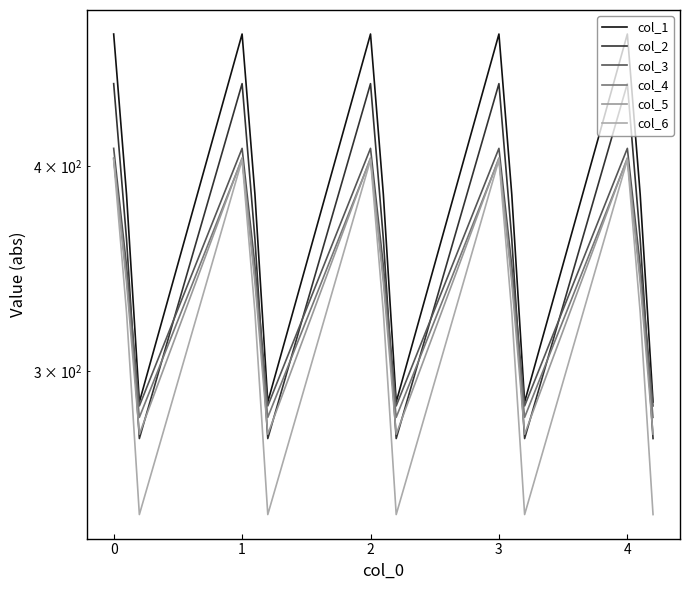

Rank the series at 4 from highest to lowest value.

col_1, col_2, col_3, col_5, col_4, col_6